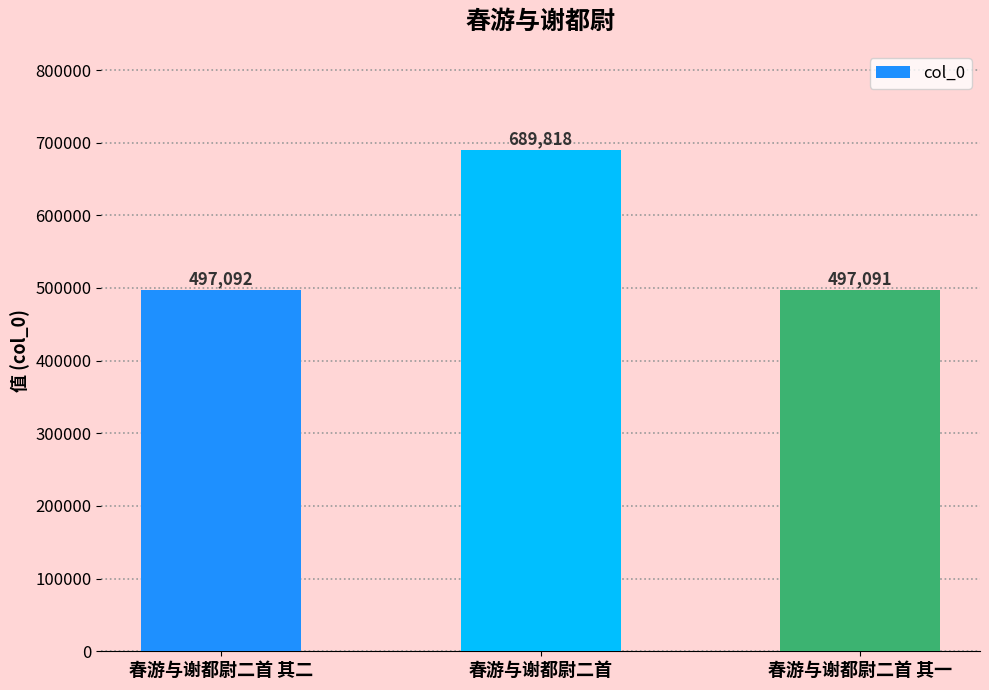

What is the sum of all values?

1684001